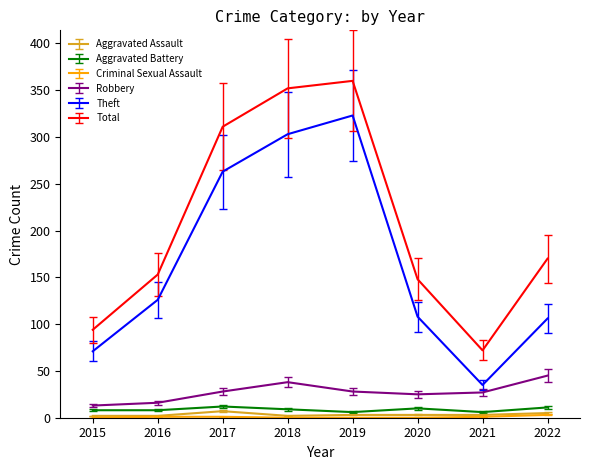

How many categories are shown in the chart?

8